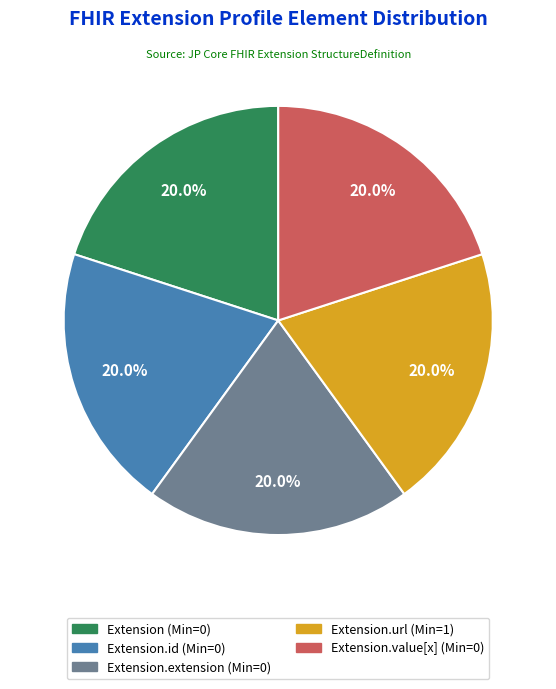

Count the number of slices in the pie.

5